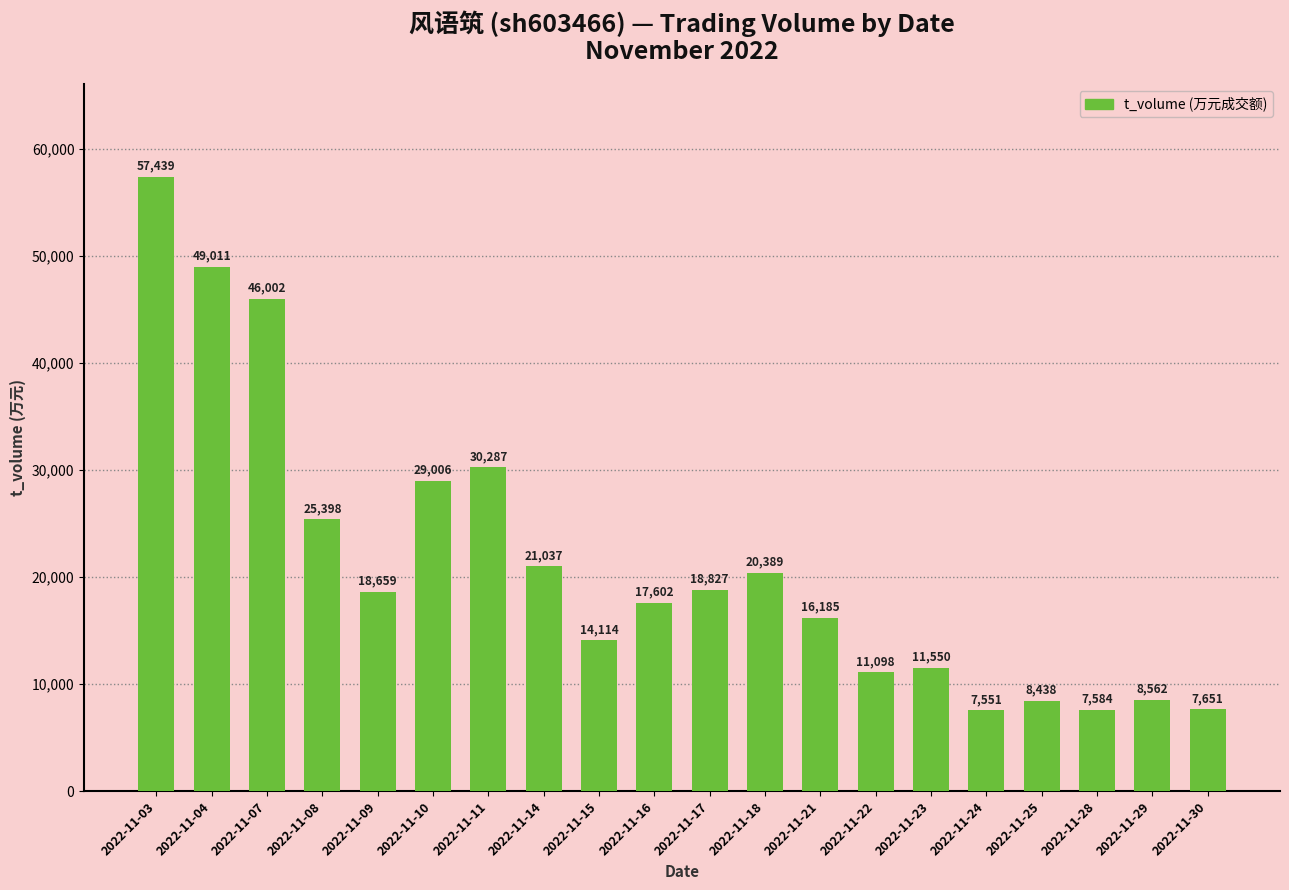

At which category does the chart reach its peak across all series?

2022-11-03